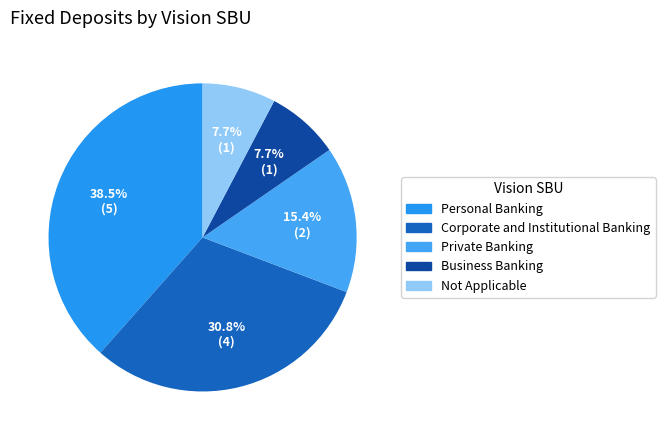

What is the ratio of the value at Business Banking to the value at Not Applicable?

1.0